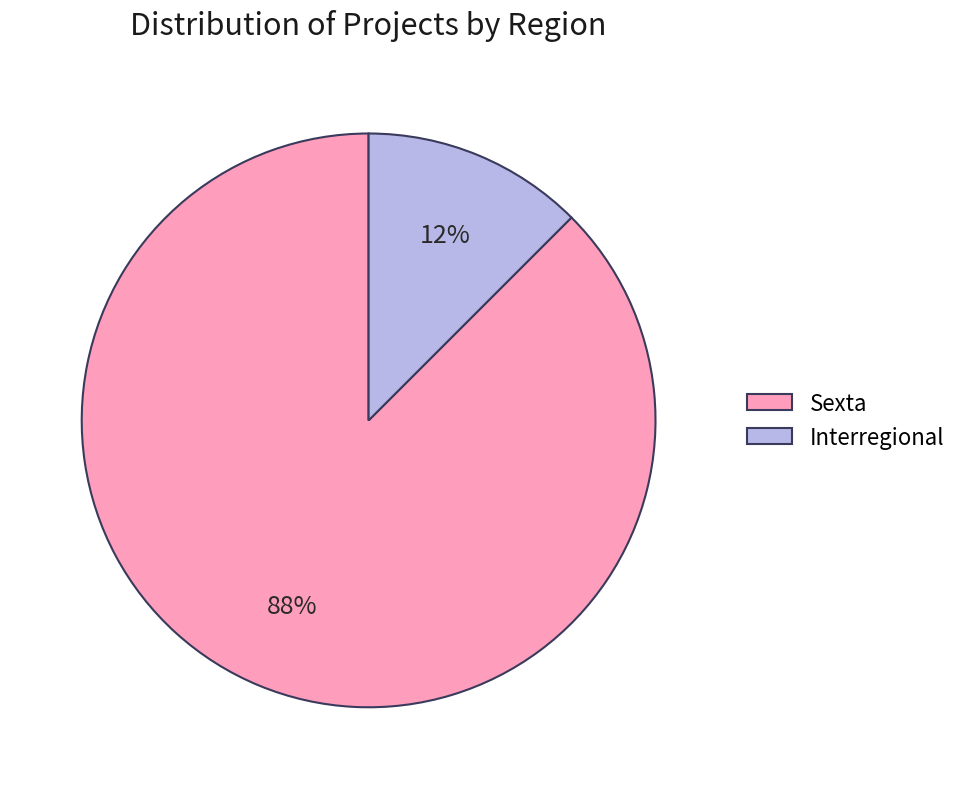

Is there any slice that represents more than half of the pie?

Yes